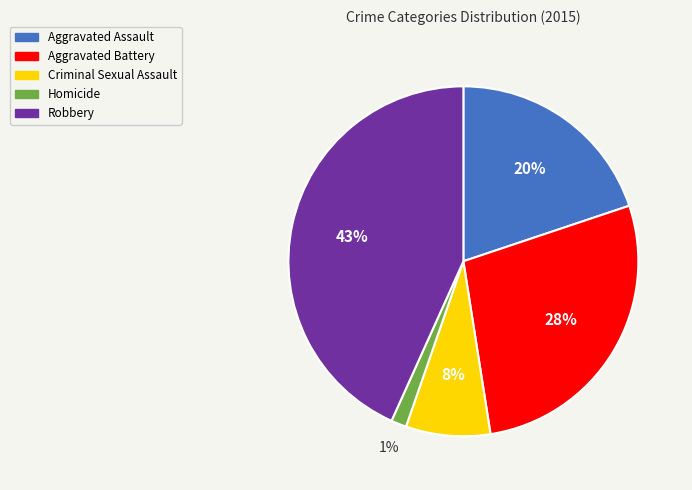

Does Robbery account for over 50% of the chart?

No